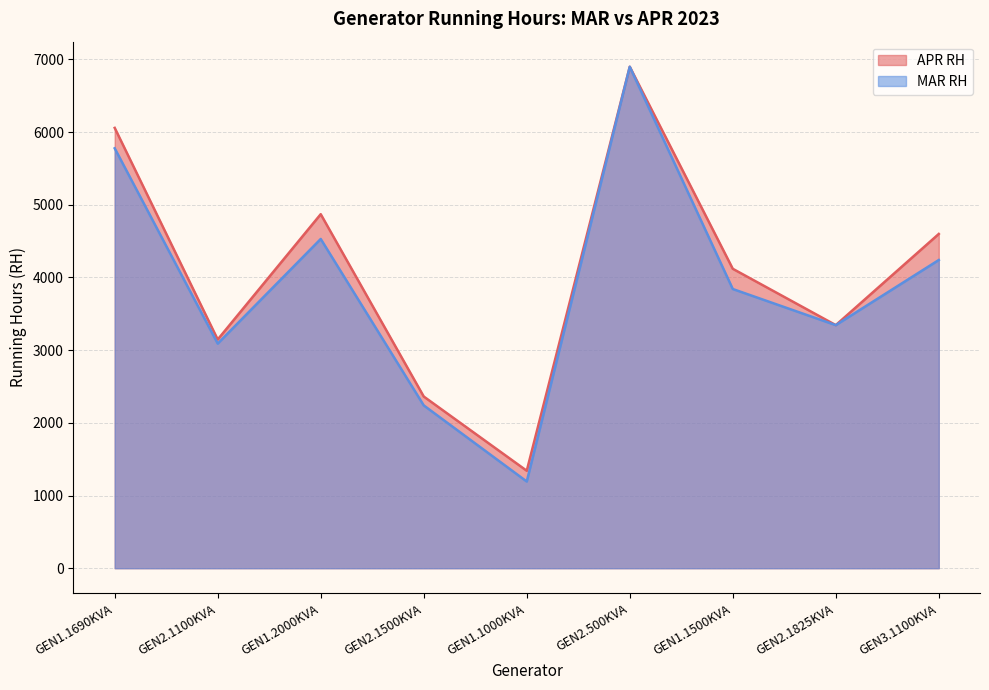

List the series in order of their overall mean, lowest first.

MAR RH, APR RH